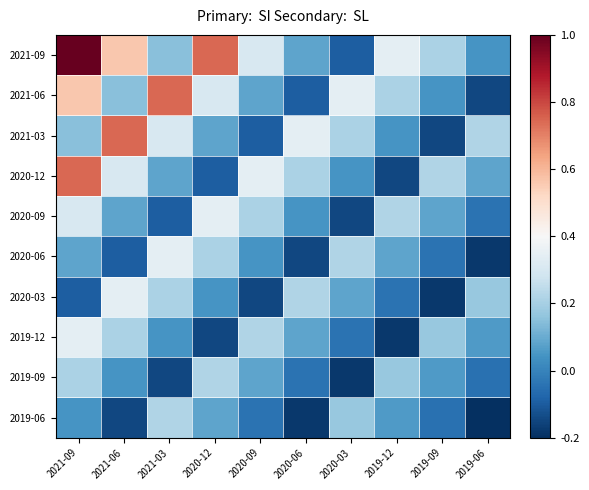

Rank the series at 2019-09 from lowest to highest value.

2020-03, 2021-03, 2019-06, 2020-06, 2021-06, 2019-09, 2020-09, 2019-12, 2021-09, 2020-12